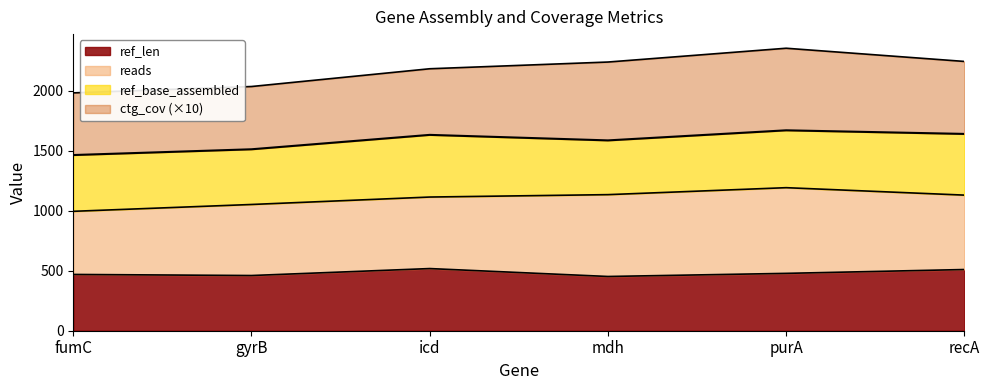

What is the value of the ref_len point at the 6th from the left?

510.0